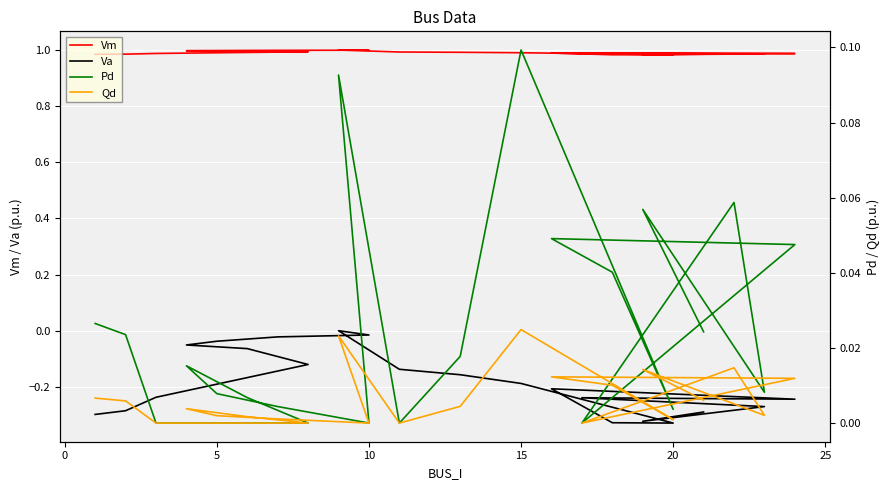

What is the spread (max minus min) of values at 9?

1.0